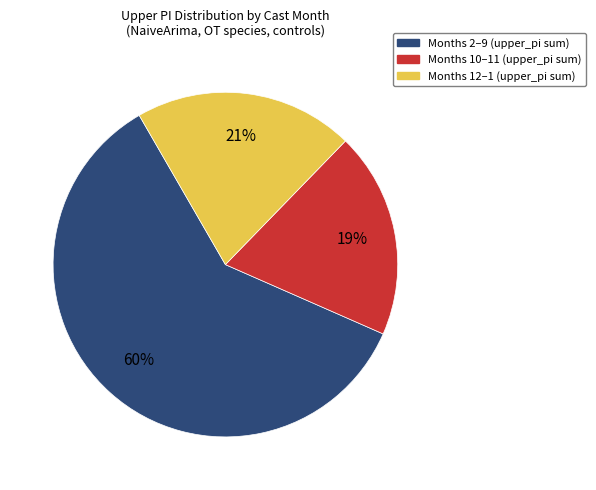

Count the number of slices in the pie.

3